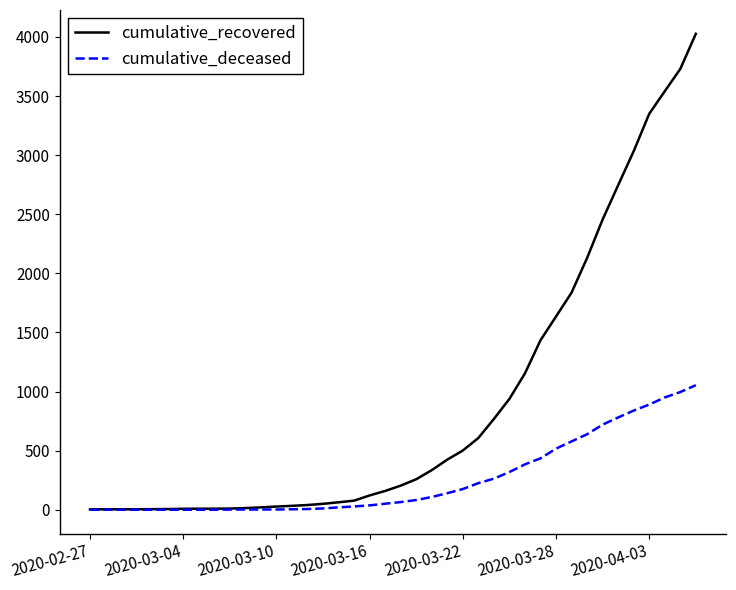

Which series has the largest total across all categories?

cumulative_recovered